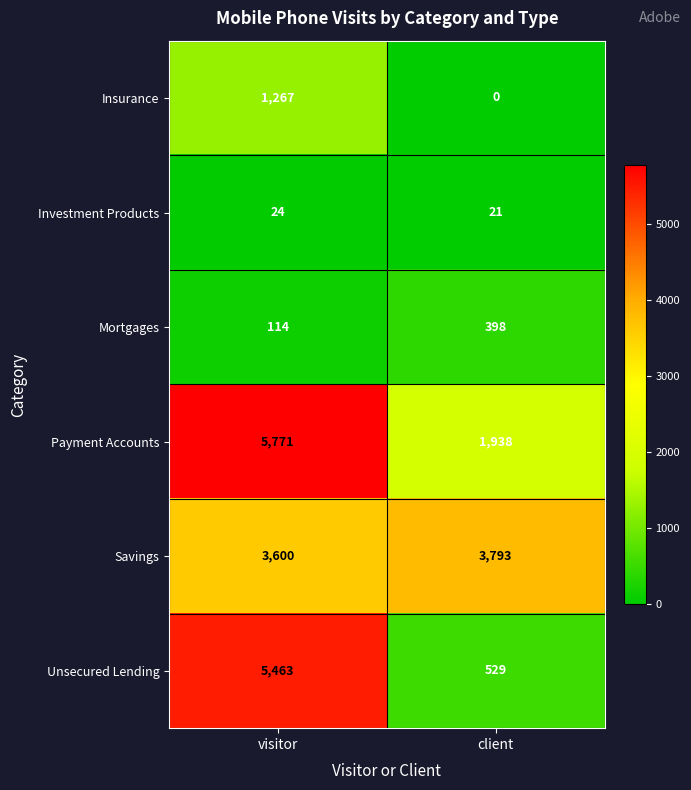

Between visitor and client, which series saw the biggest shift?

Unsecured Lending